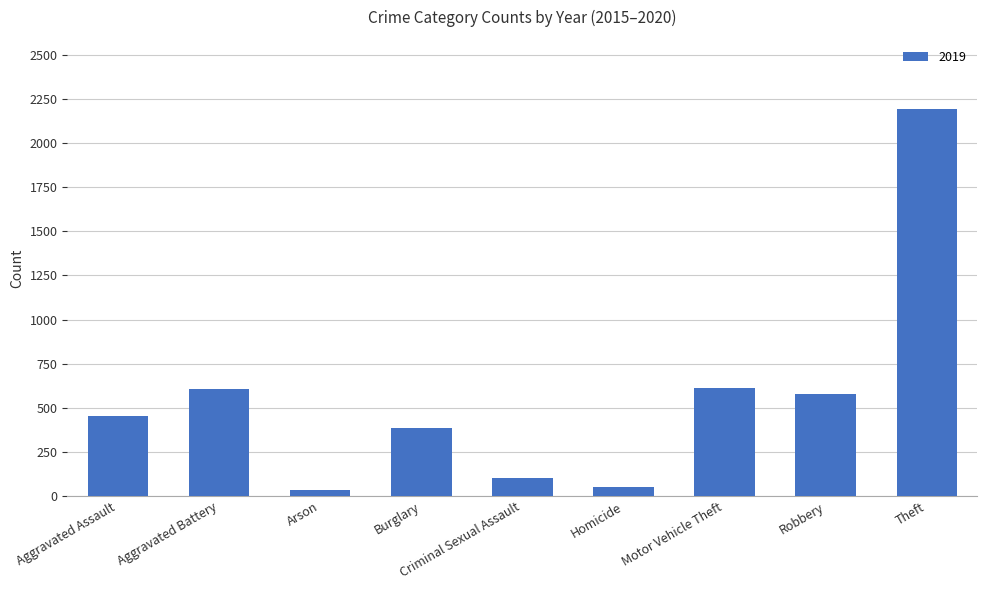

What is the difference between the values at Aggravated Assault and Motor Vehicle Theft?

159